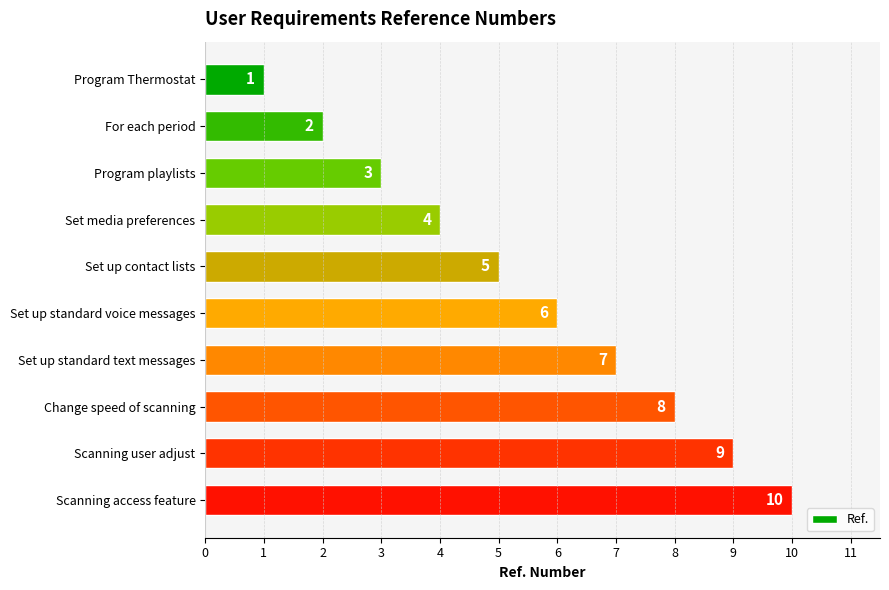

What is the label of the 2nd bar from the top?

For each period